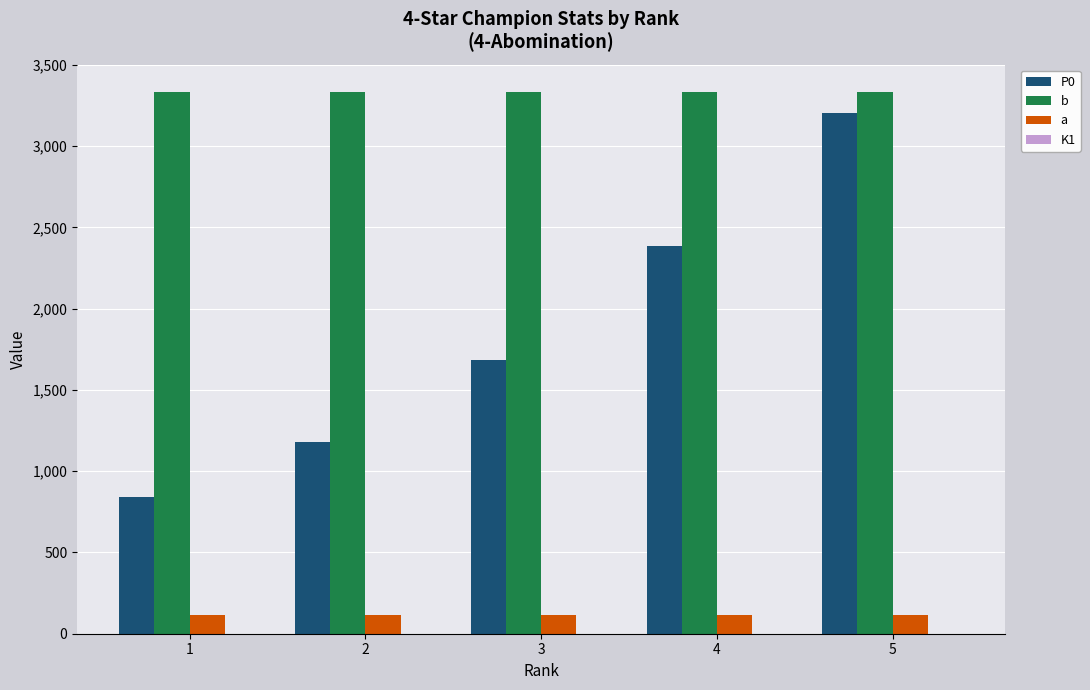

The value of b at 5 is 5425.4. True or false?

False